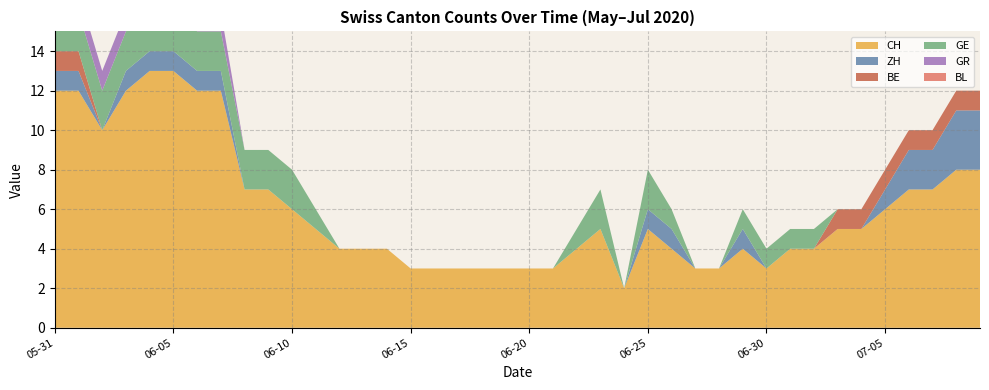

List the labels in order of CH value, smallest first.

2020-06-21, 2020-06-28, 2020-06-14, 2020-07-05, 2020-07-09, 2020-05-31, 2020-06-07